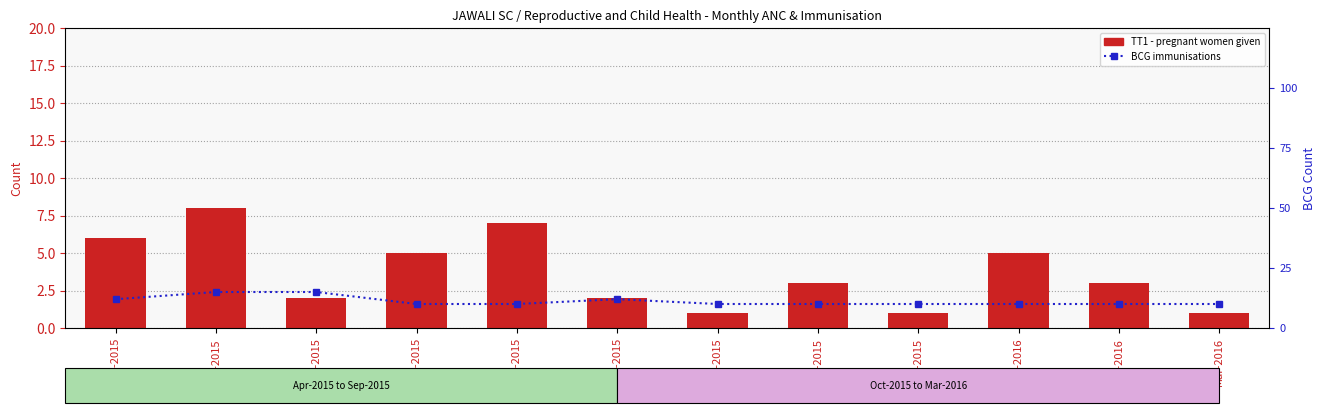

Between Sep-2015 and Dec-2015, which is larger?

Sep-2015